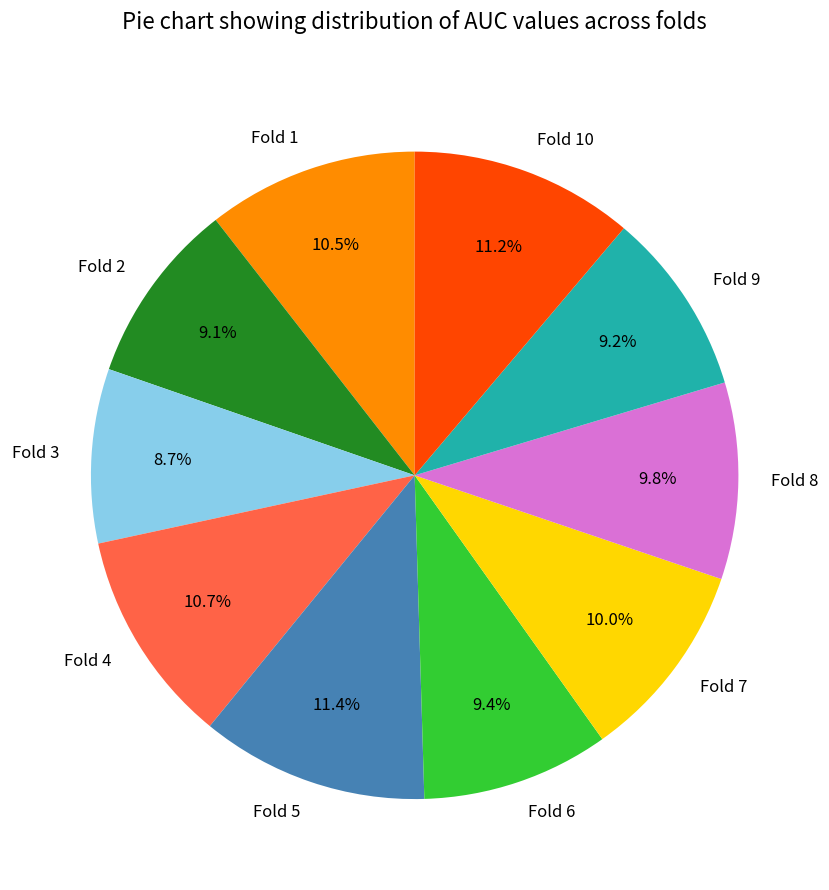

Does Fold 10 represent more than half of the total?

No